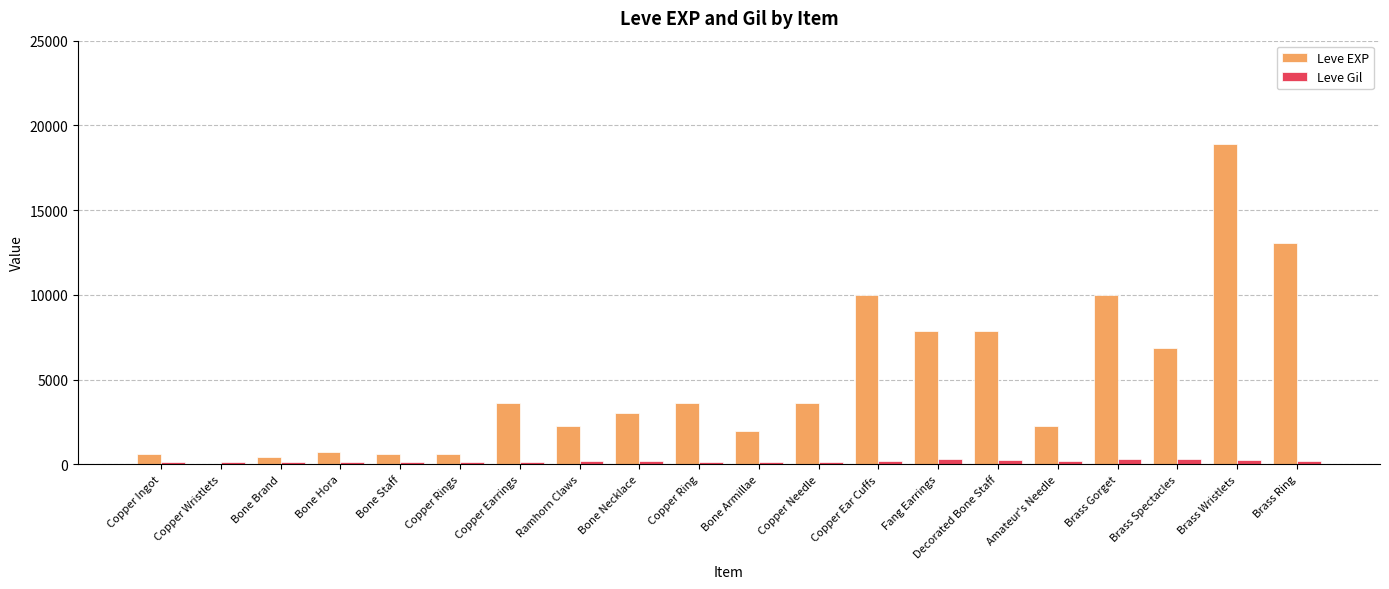

Are the bars horizontal?

No